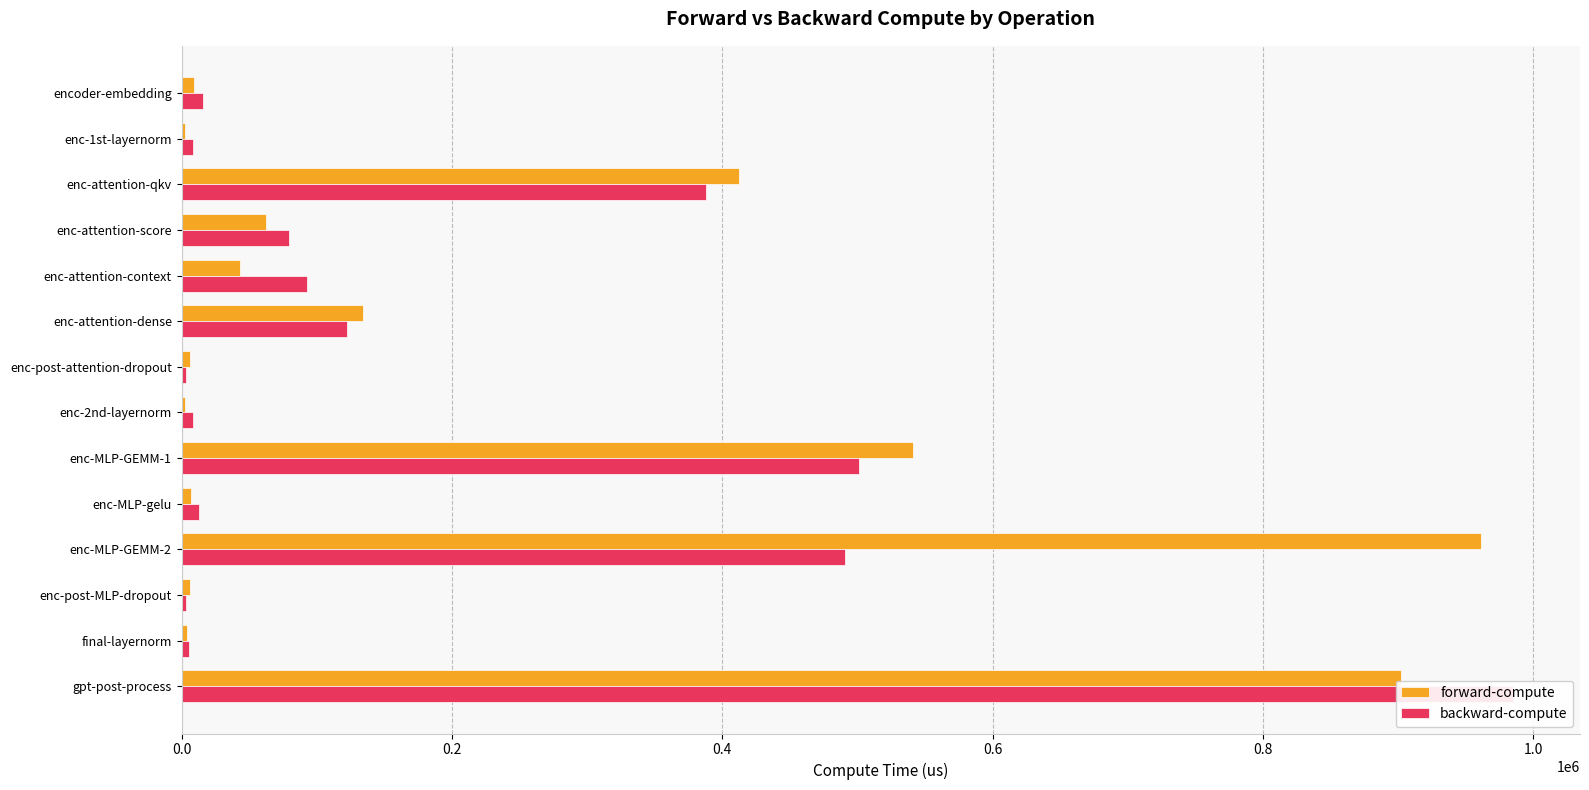

Read the forward-compute value at enc-post-MLP-dropout.

6153.3